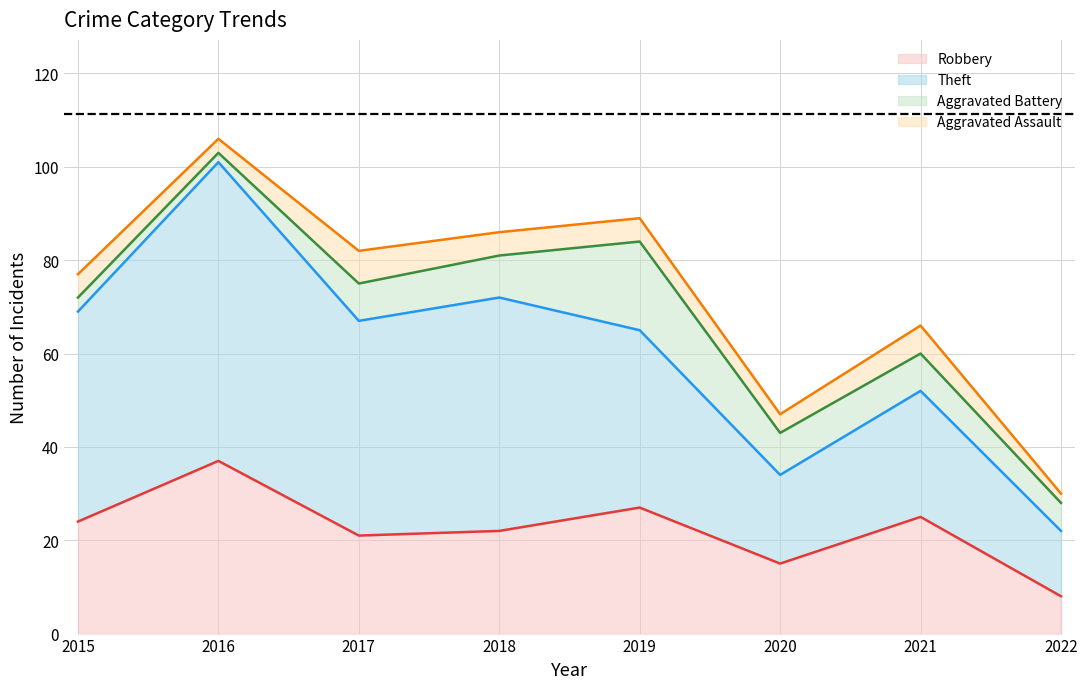

How many interior local valleys does the Theft series have?

2